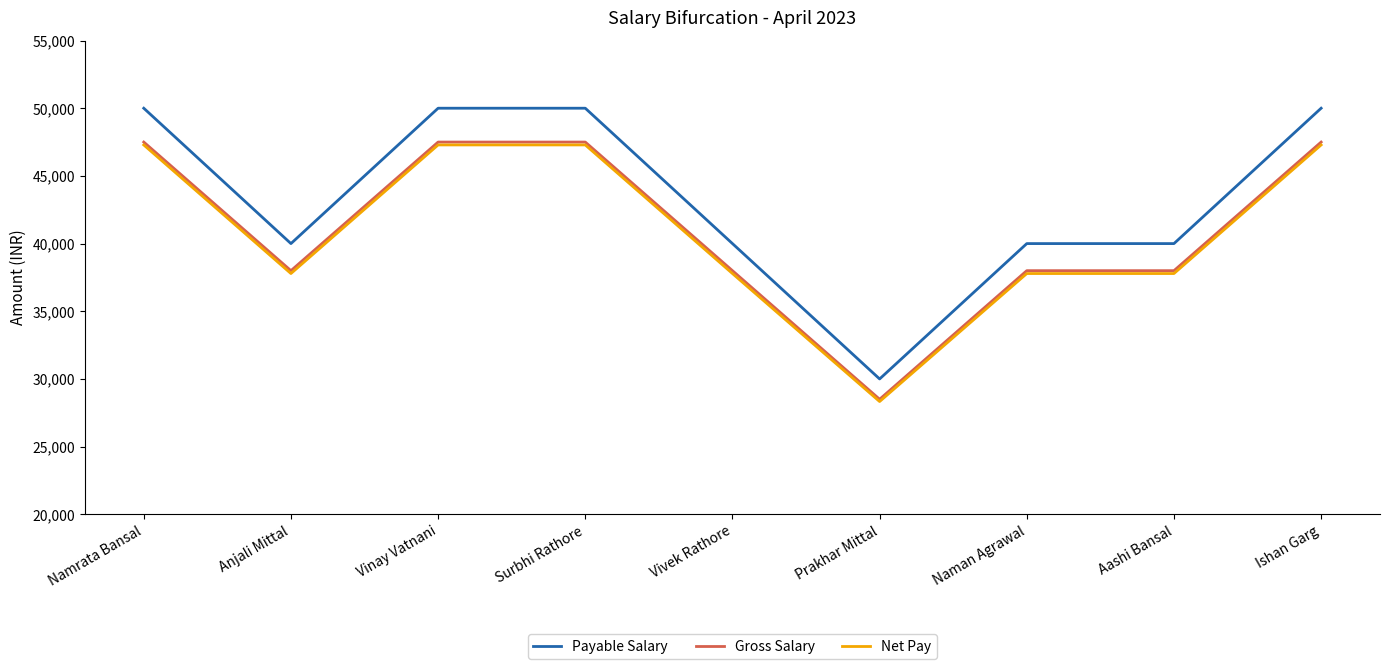

Reading left to right, what are all the values shown in this chart?

Payable Salary: Namrata Bansal=50000	Anjali Mittal=40000	Vinay Vatnani=50000	Surbhi Rathore=50000	Vivek Rathore=40000	Prakhar Mittal=30000	Naman Agrawal=40000	Aashi Bansal=40000	Ishan Garg=50000
Gross Salary: Namrata Bansal=47500	Anjali Mittal=38000	Vinay Vatnani=47500	Surbhi Rathore=47500	Vivek Rathore=38000	Prakhar Mittal=28500	Naman Agrawal=38000	Aashi Bansal=38000	Ishan Garg=47500
Net Pay: Namrata Bansal=47288	Anjali Mittal=37788	Vinay Vatnani=47288	Surbhi Rathore=47288	Vivek Rathore=37788	Prakhar Mittal=28333	Naman Agrawal=37788	Aashi Bansal=37788	Ishan Garg=47288